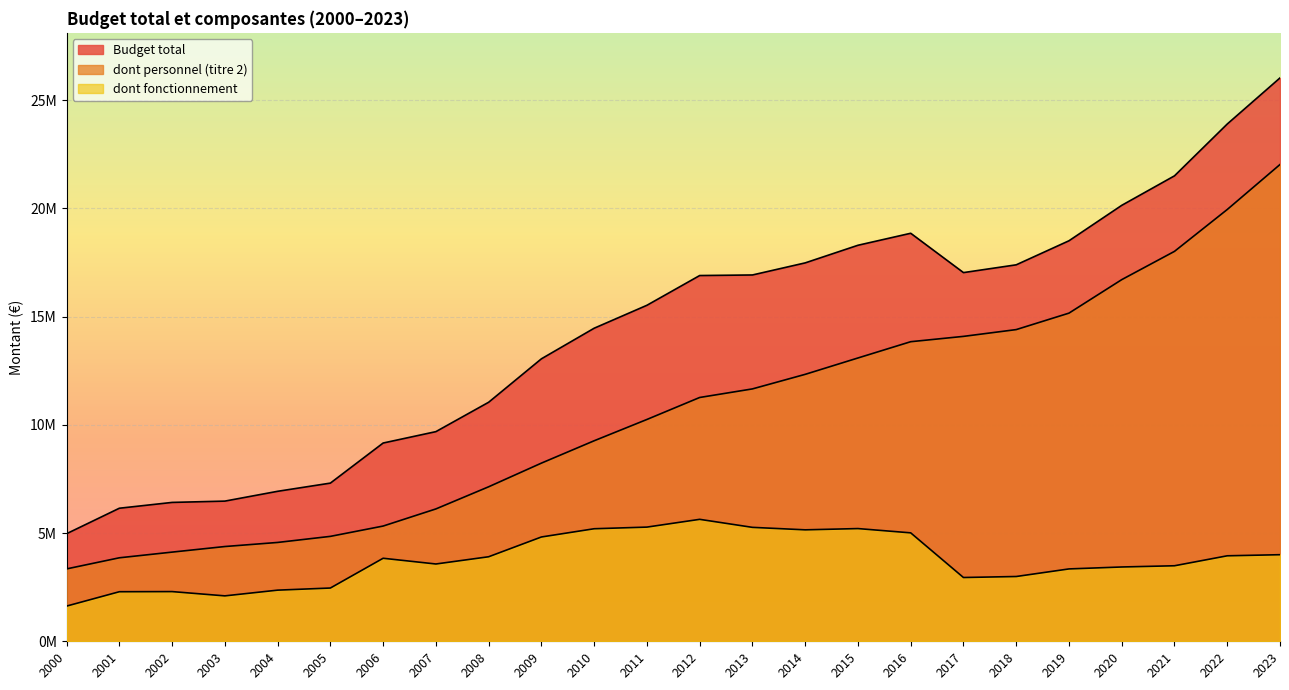

Where does the Budget total series first go above 16900335?

2013